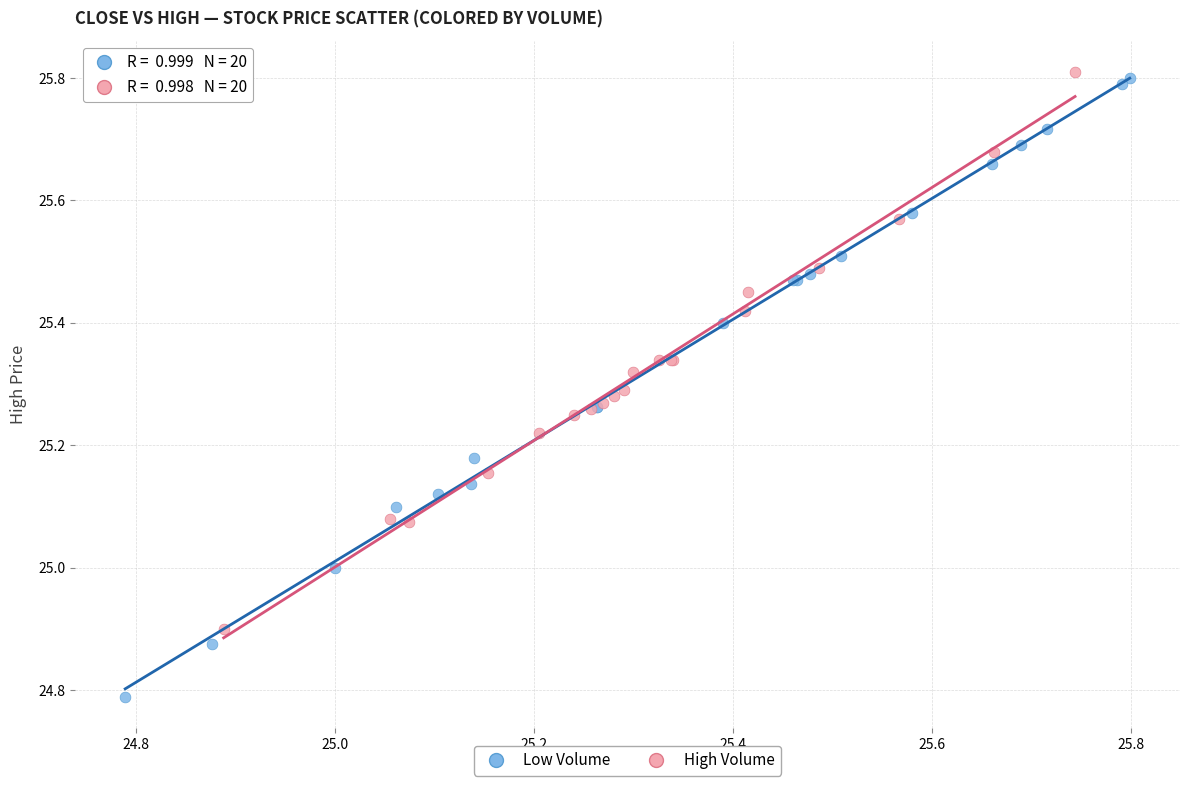

What are all the series names shown in the legend?

Low Volume, High Volume